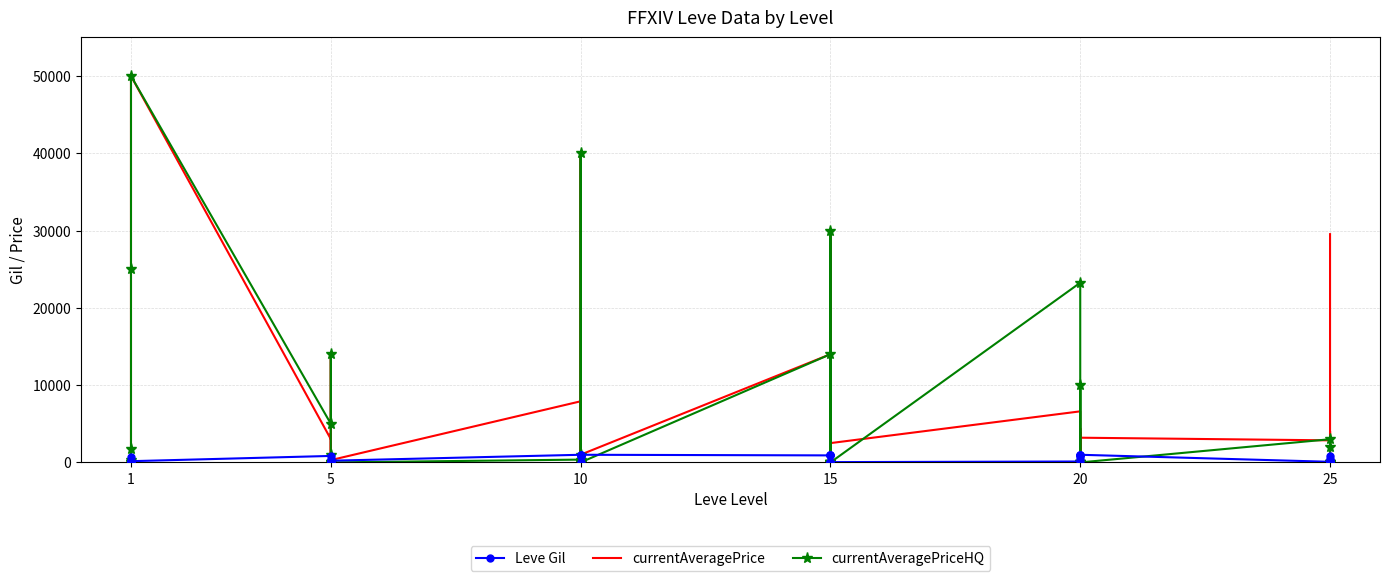

Is the value of Leve Gil at 5 greater than the value of currentAveragePriceHQ at 1?

No